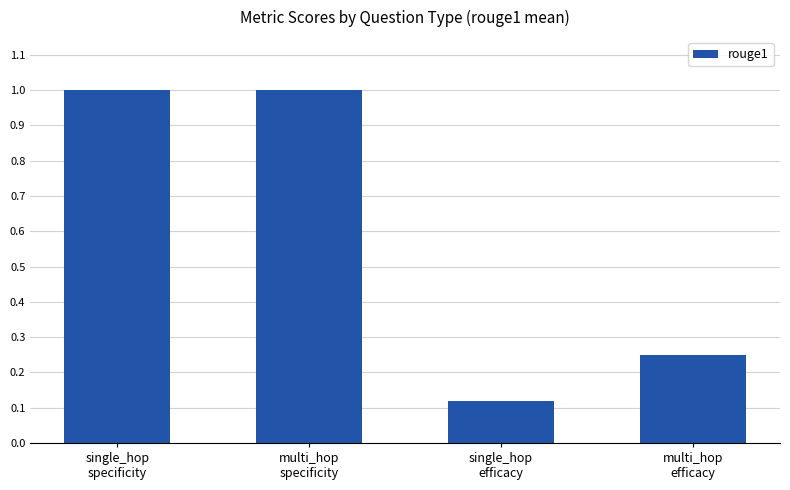

What is the change in value from multi_hop
specificity to single_hop
efficacy?

-0.9